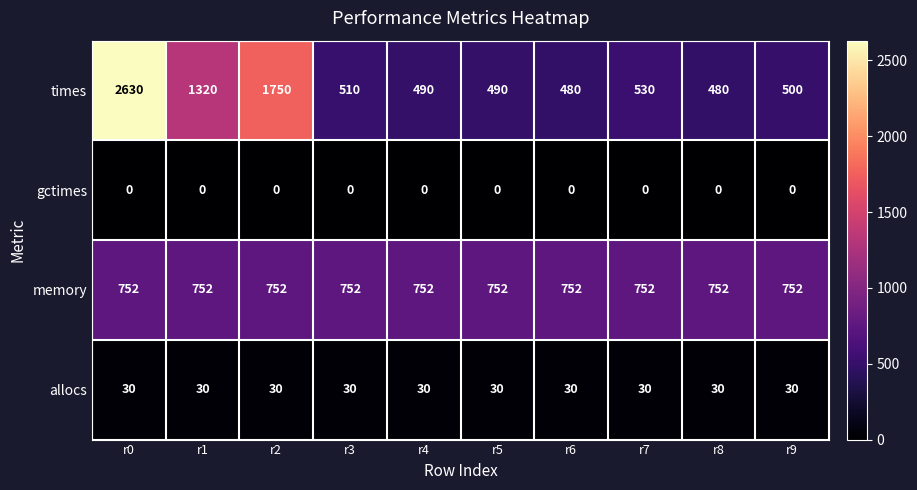

What is the sum of all allocs values?

300